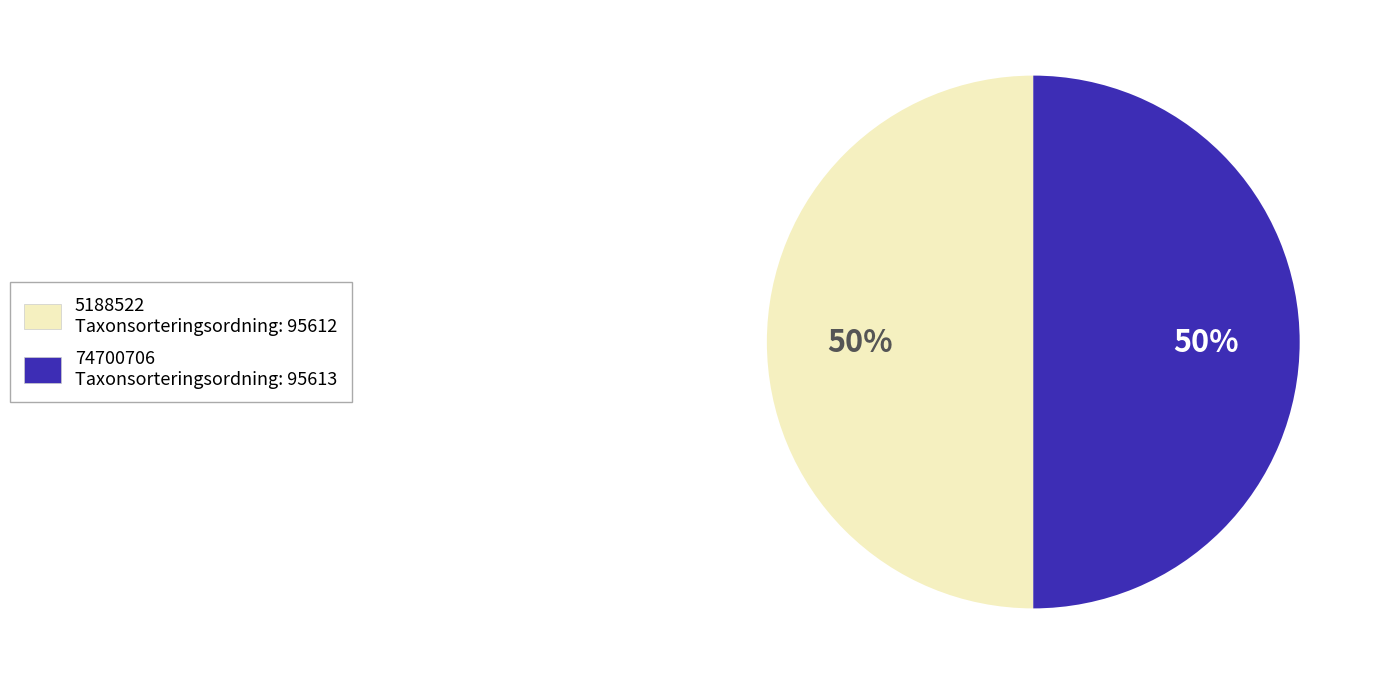

Do 74700706 and 5188522 together represent more than half of the pie?

Yes